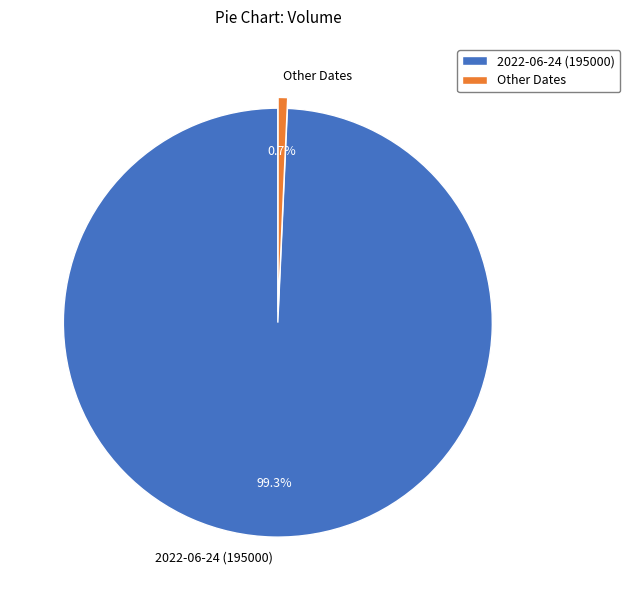

Is there any slice that represents more than half of the pie?

Yes